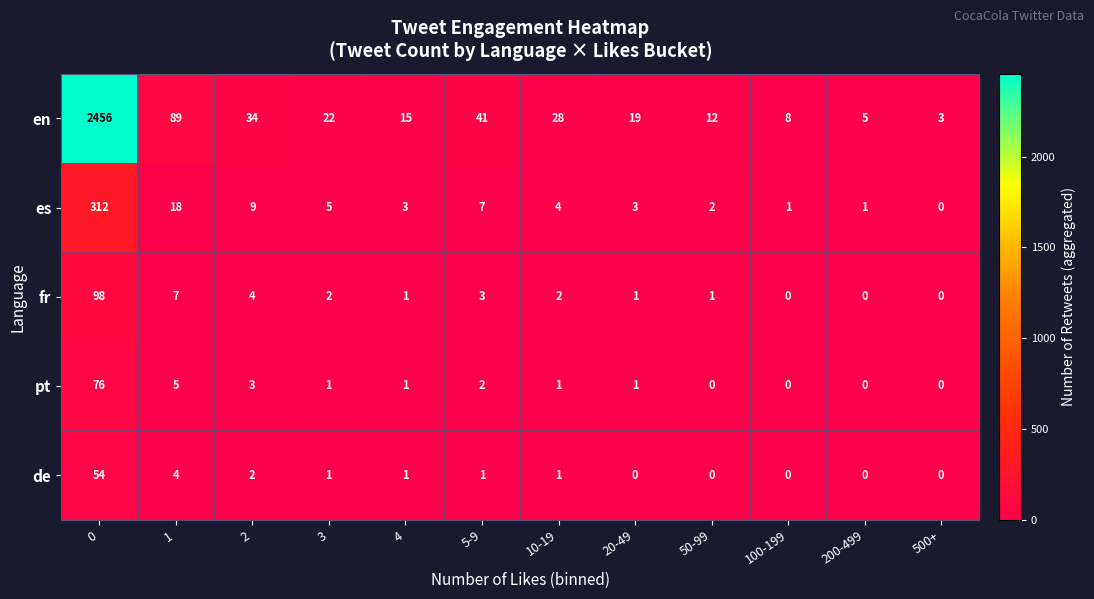

Which series has the largest total across all categories?

en